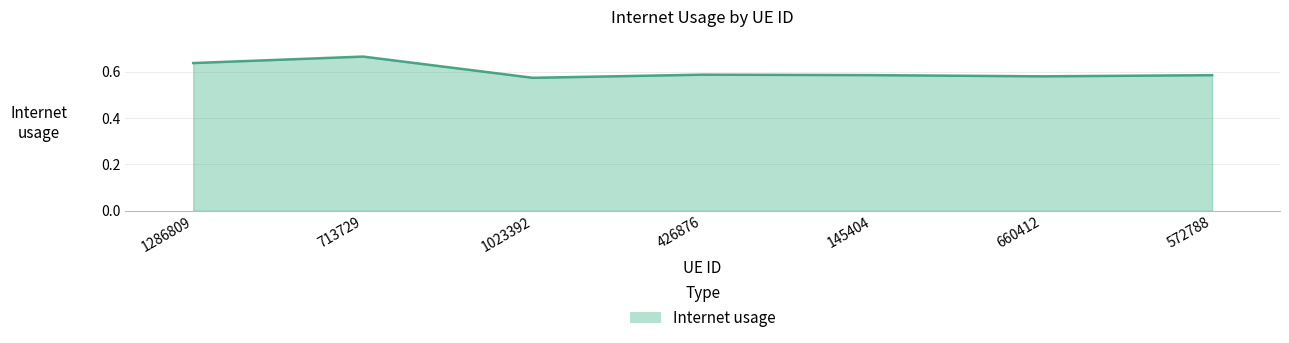

What position from the right is 426876?

4